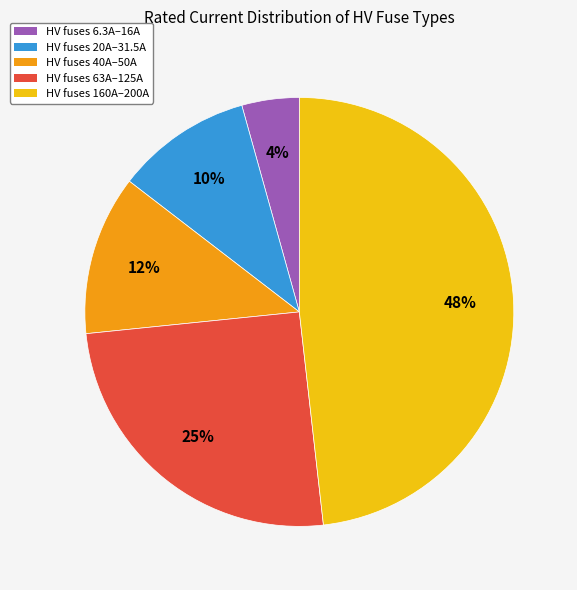

To the nearest percent, what is the average slice percentage?

20%